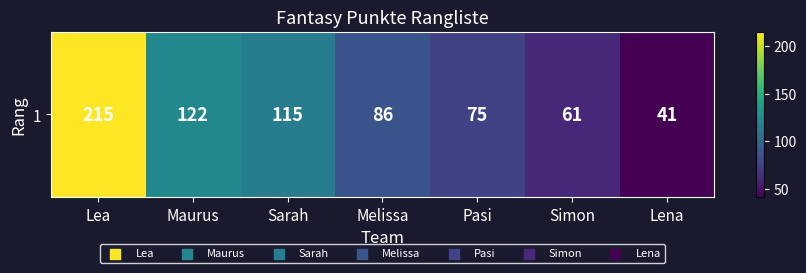

What value does the data have at Melissa?

86